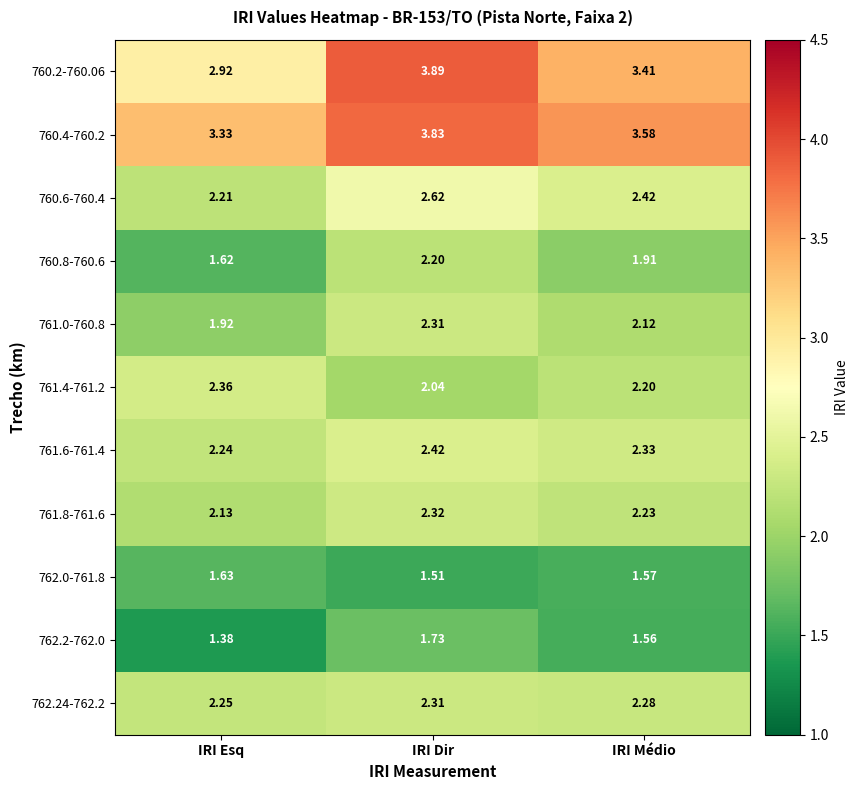

Rank the categories by 761.6-761.4 value from highest to lowest.

IRI Dir, IRI Médio, IRI Esq